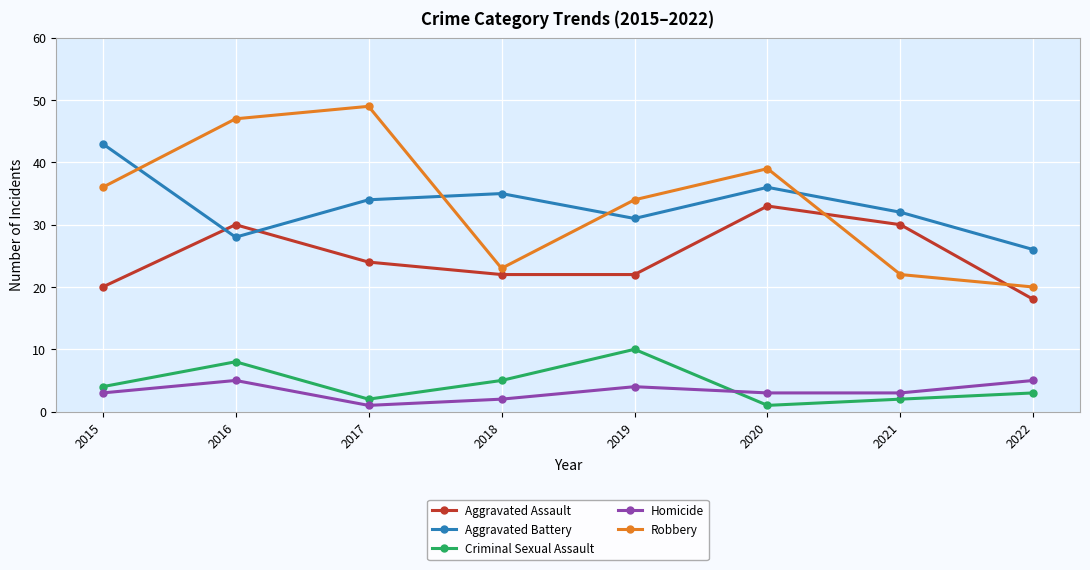

How many interior local peaks does the Criminal Sexual Assault series have?

2